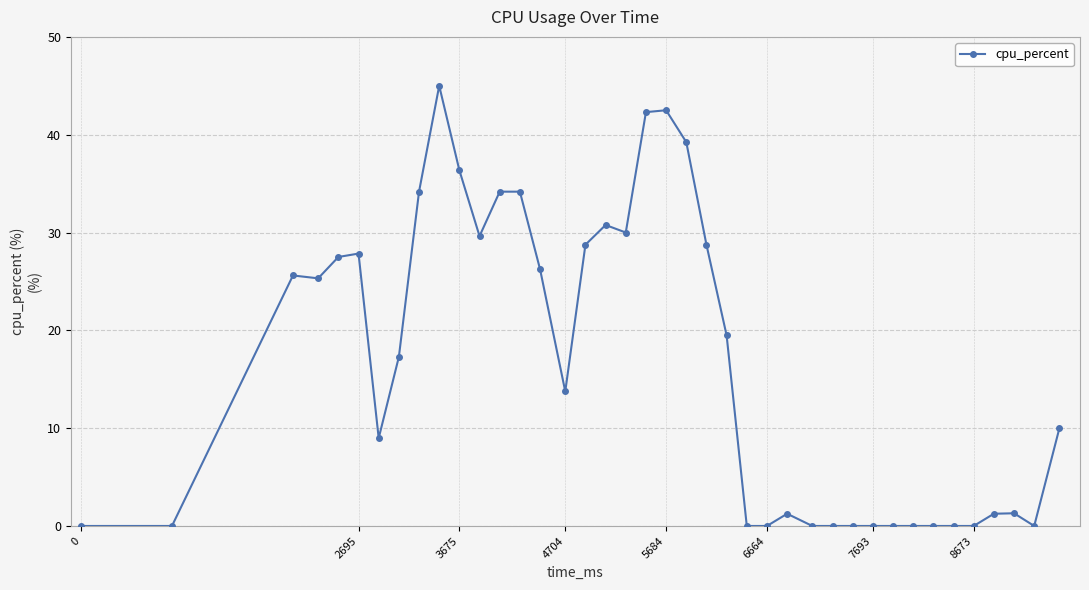

What is the difference between the second highest and second lowest values?

42.5